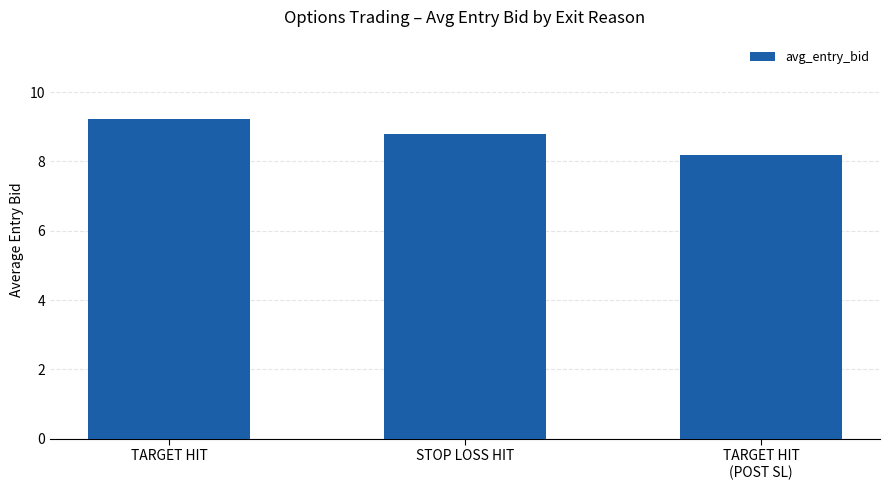

Between STOP LOSS HIT and TARGET HIT
(POST SL), which is larger?

STOP LOSS HIT